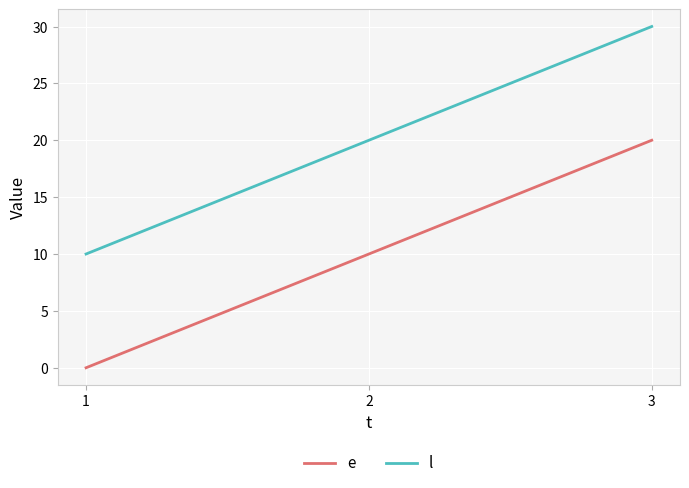

Does the chart have visible grid lines?

Yes